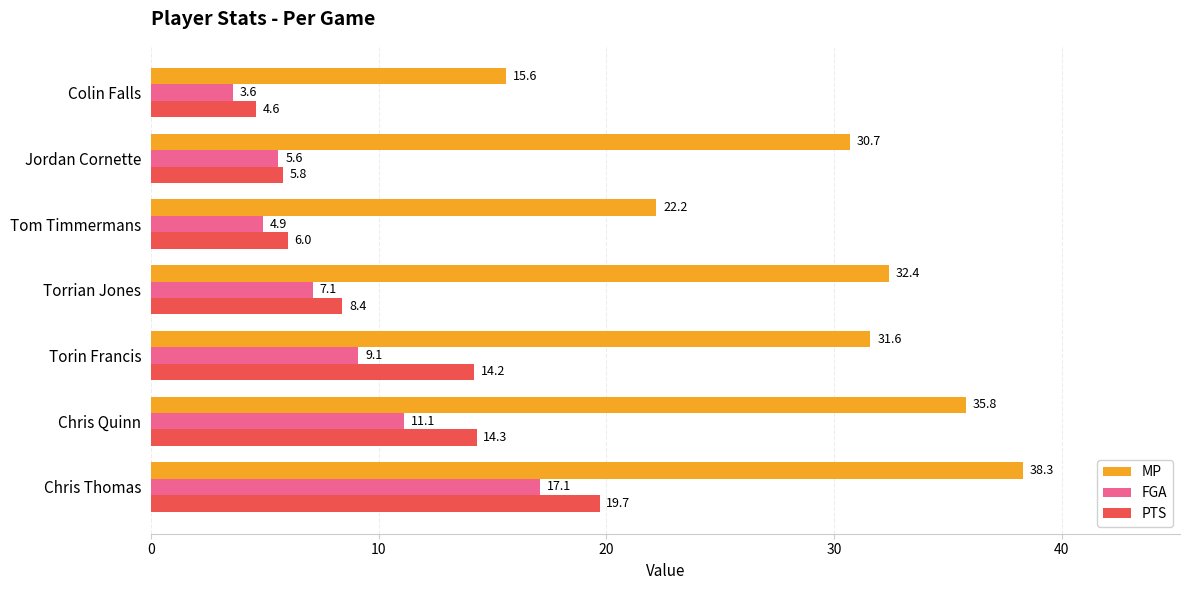

What value does the FGA series have at Colin Falls?

3.6